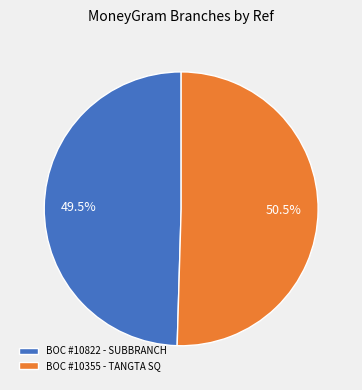

What percentage do BOC #10355 - TANGTA SQ and BOC #10822 - SUBBRANCH together represent?

100.0%